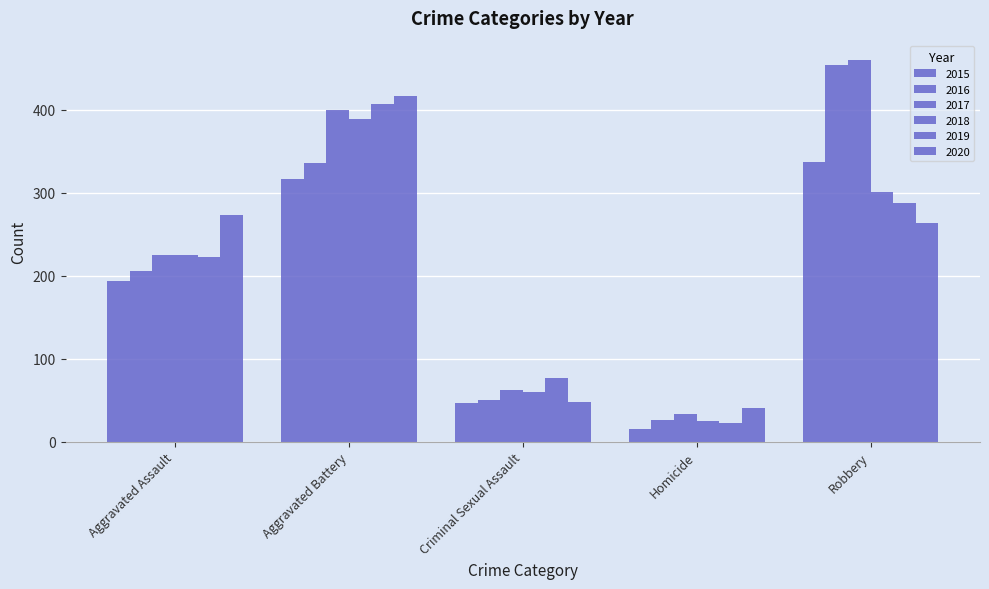

Does the chart contain stacked bars?

No